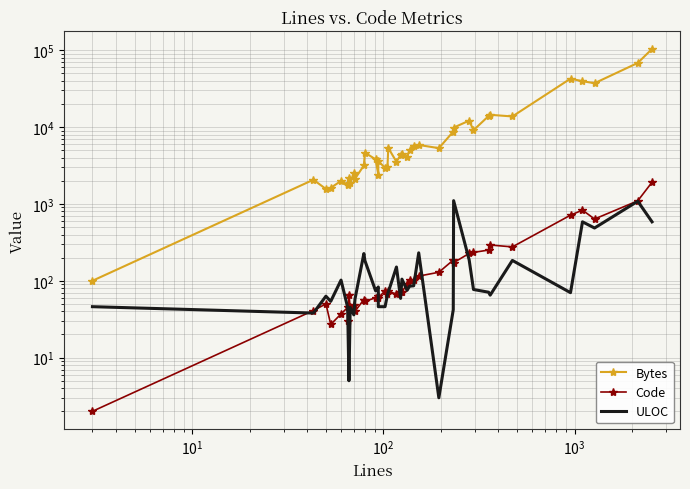

How many data points in Bytes are less than 4346?

19